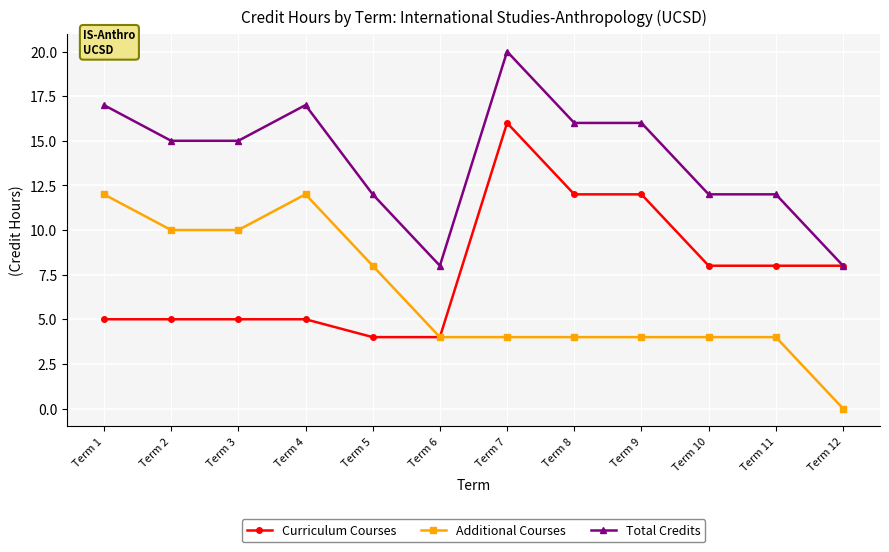

Does the chart display data point markers on the line(s)?

Yes